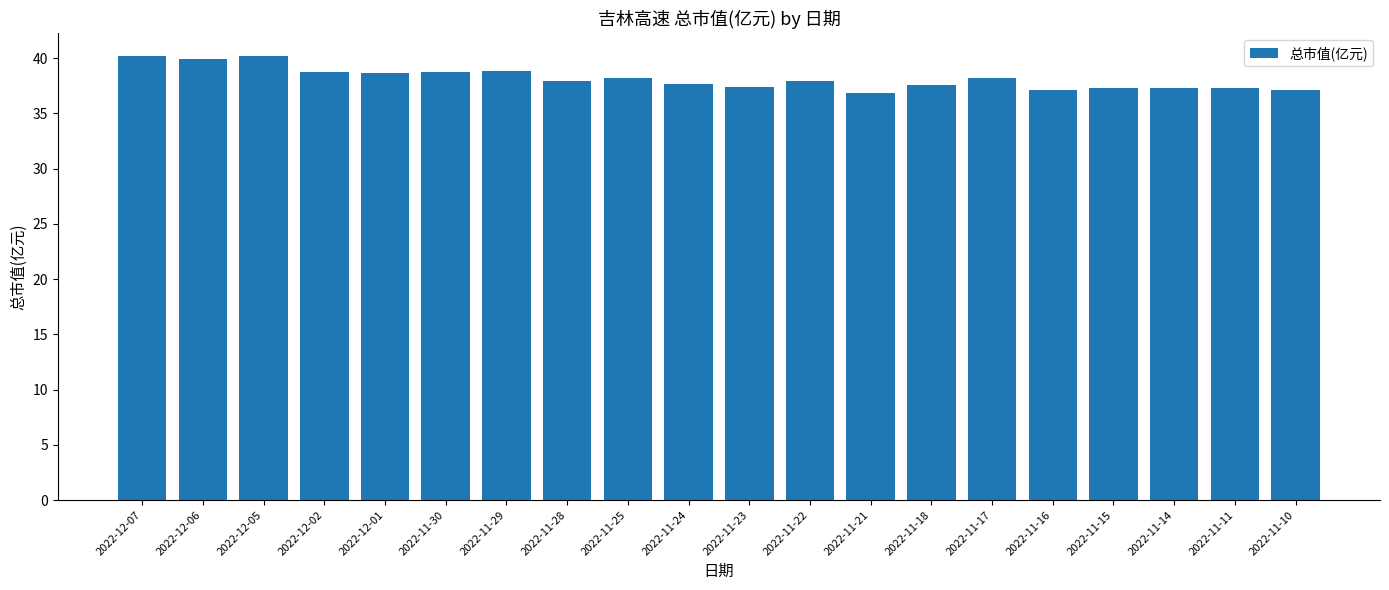

How many bars are there in total?

20